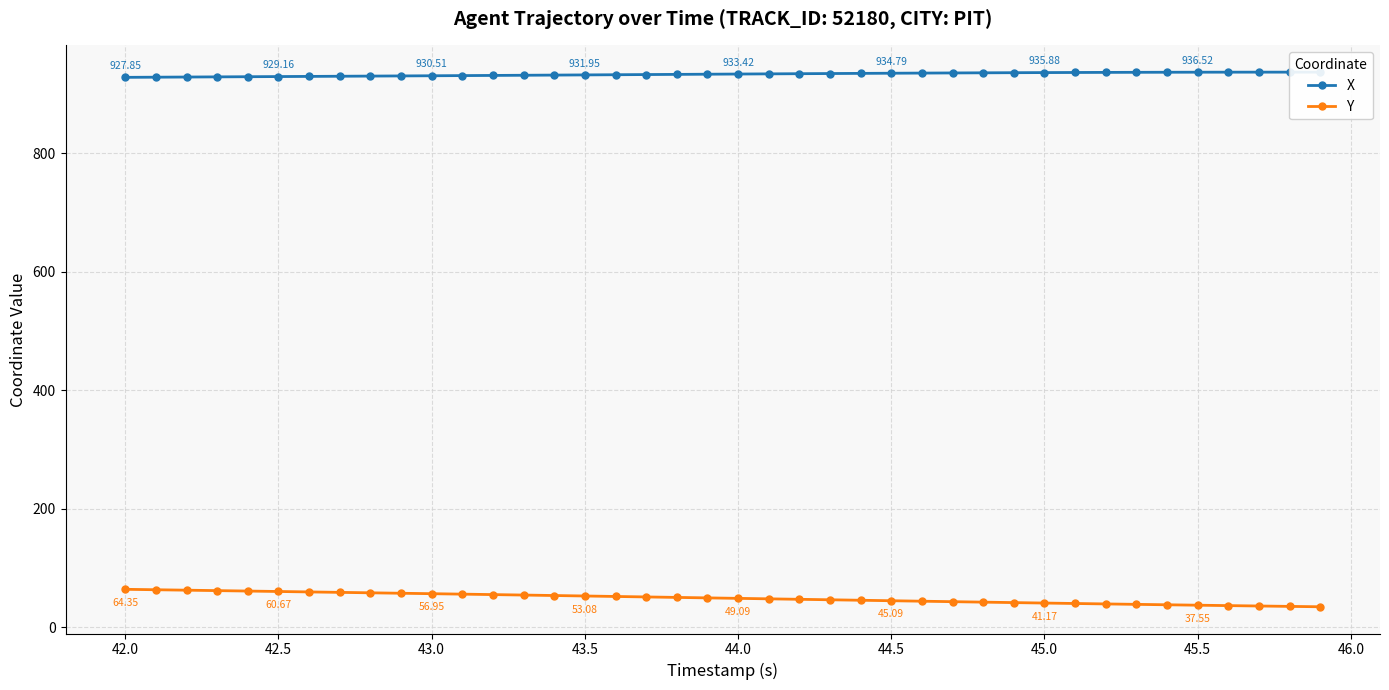

What is the minimum value shown in the chart?

34.9